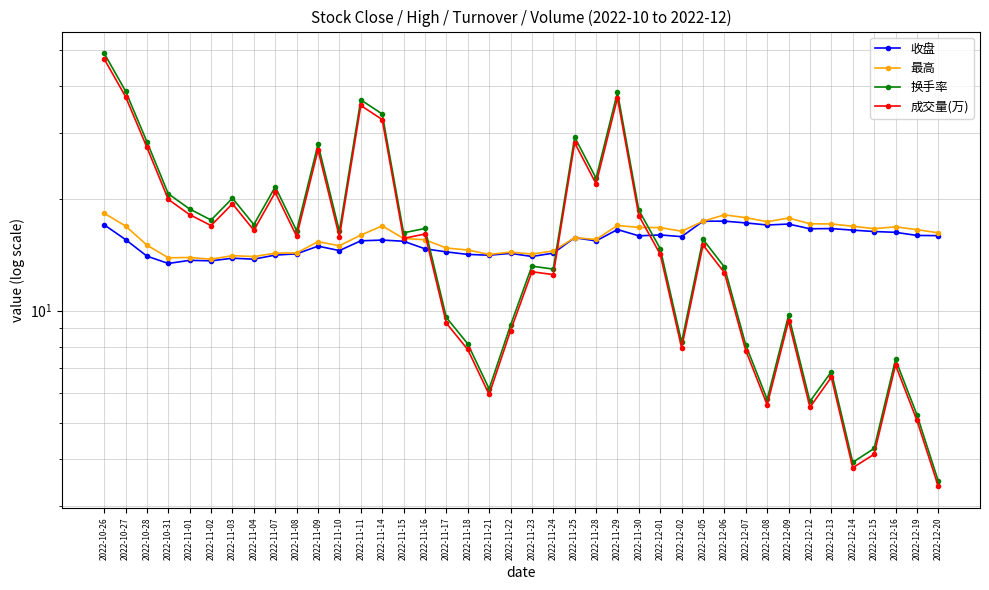

Which has a higher value, 2022-11-14 or 2022-12-13?

2022-12-13